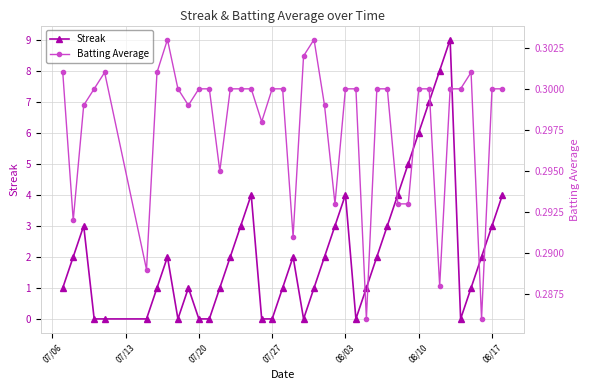

List the series in order of their peak value, highest first.

Streak, Batting Average